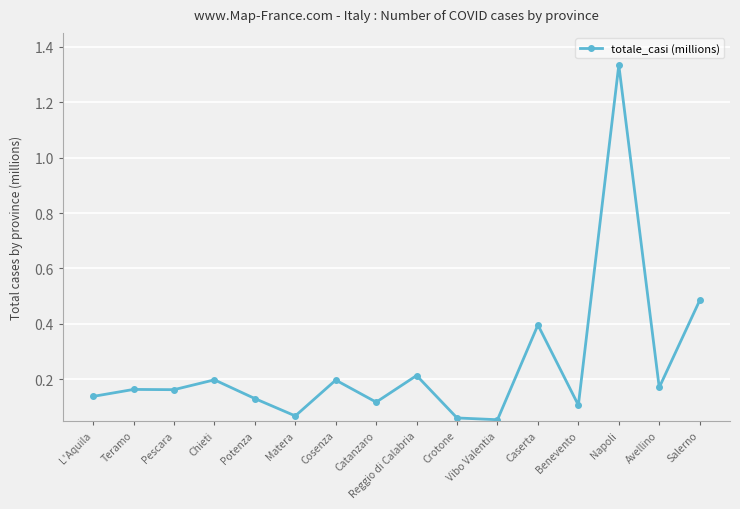

At which category does the chart reach its peak across all series?

Napoli